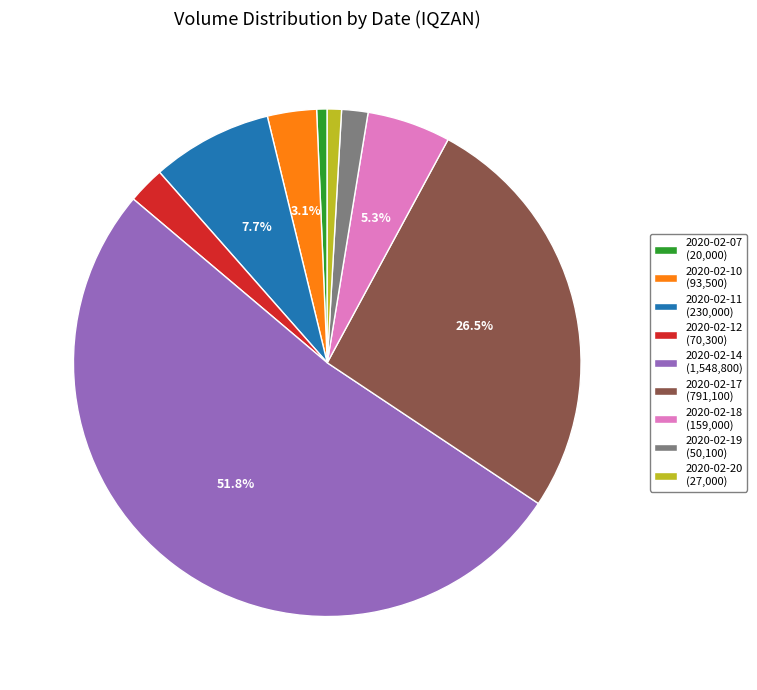

To the nearest percent, what portion does 2020-02-11 represent?

8%